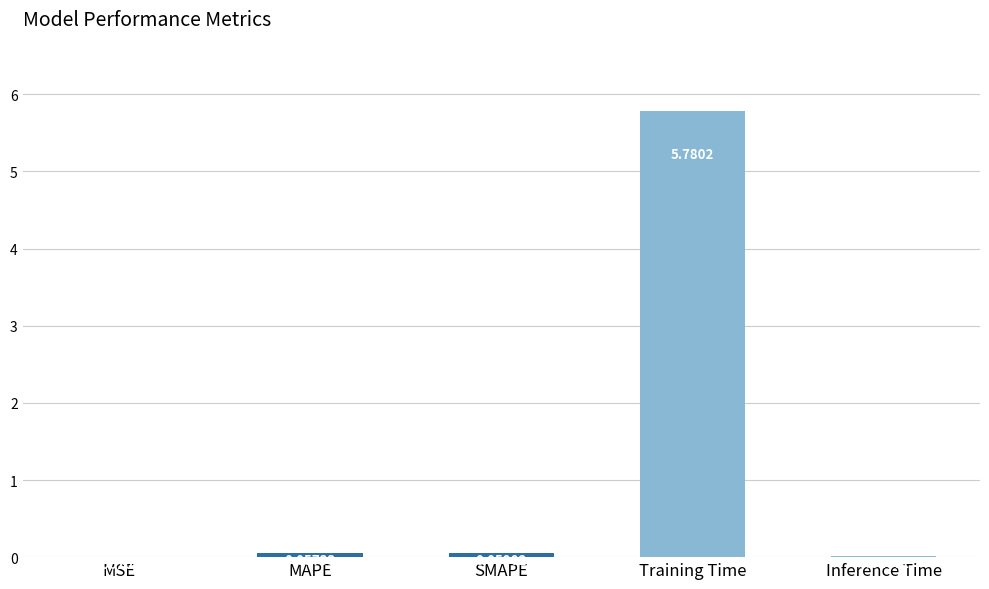

Count the number of data series in this chart.

1